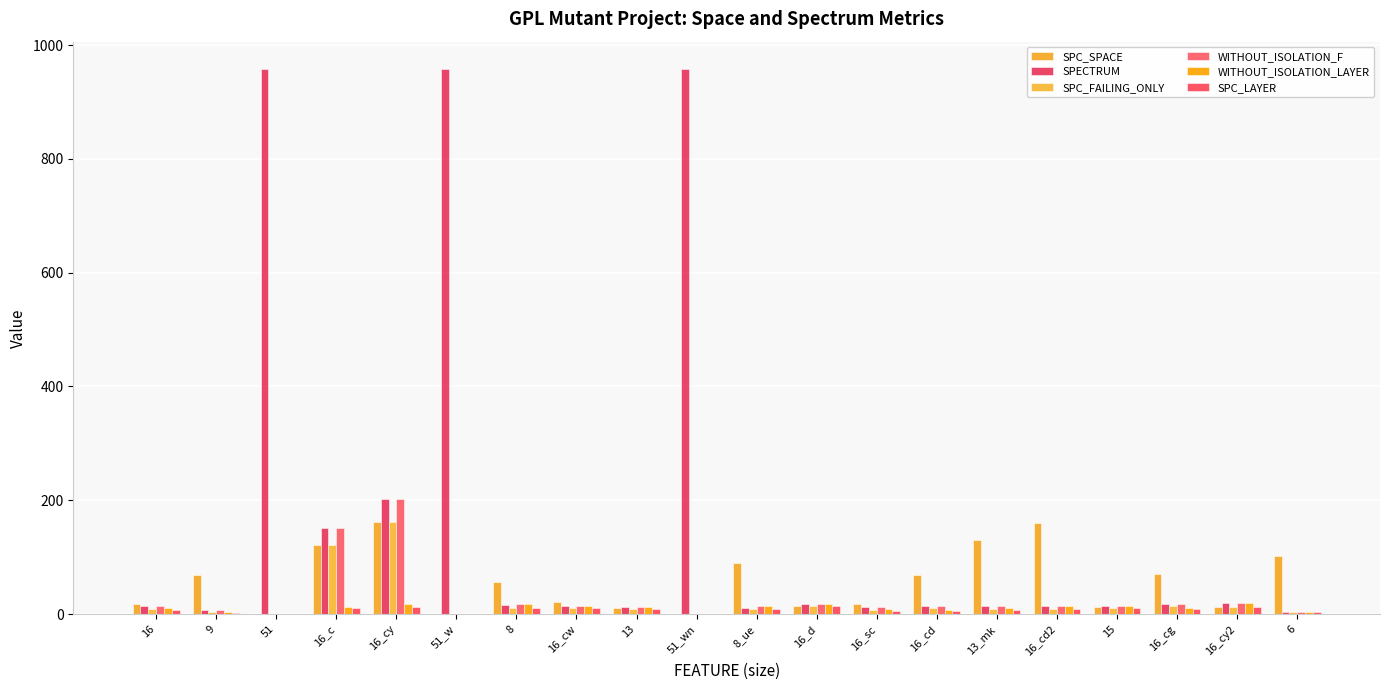

What is the label of the 9th bar from the left?

13